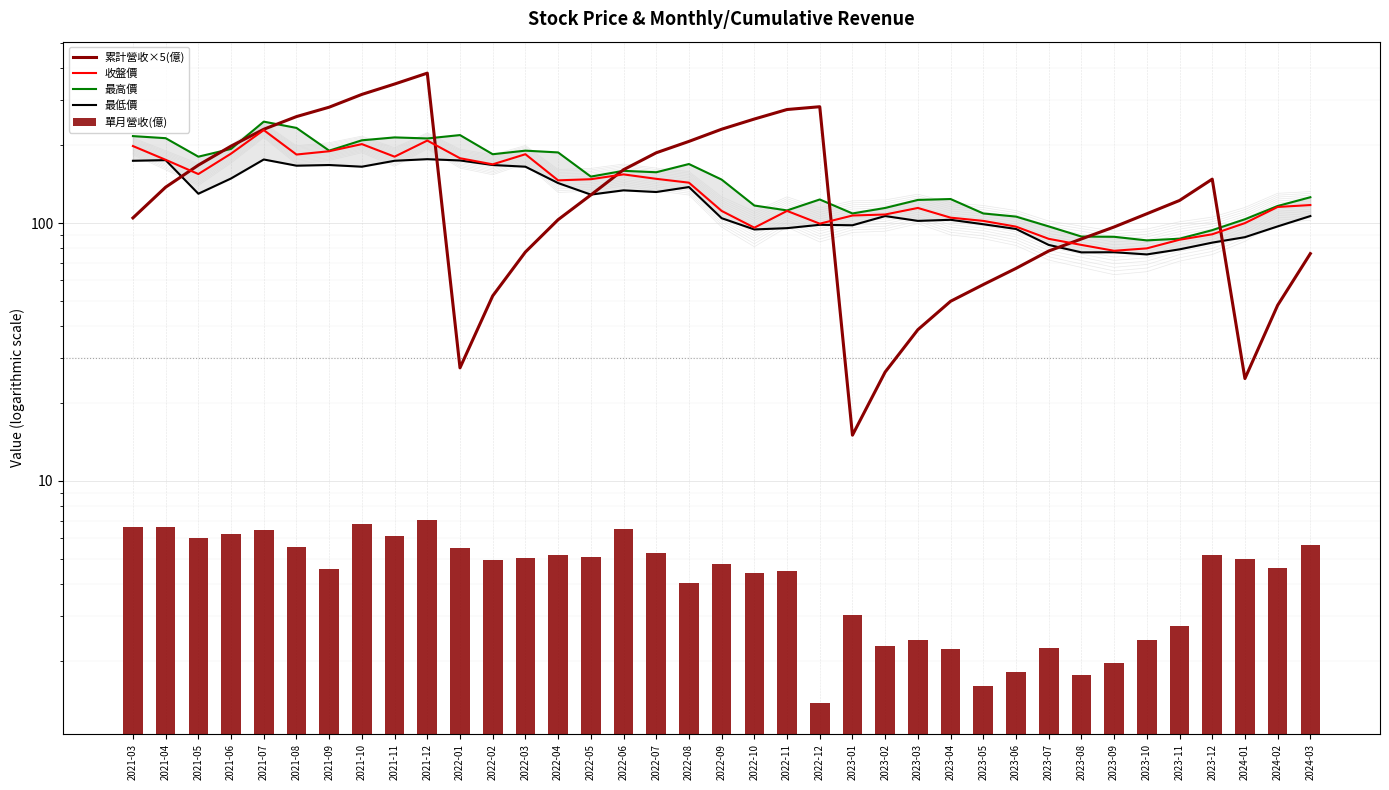

What is the difference between the 收盤價 values at 2023-04 and 2021-10?

97.5